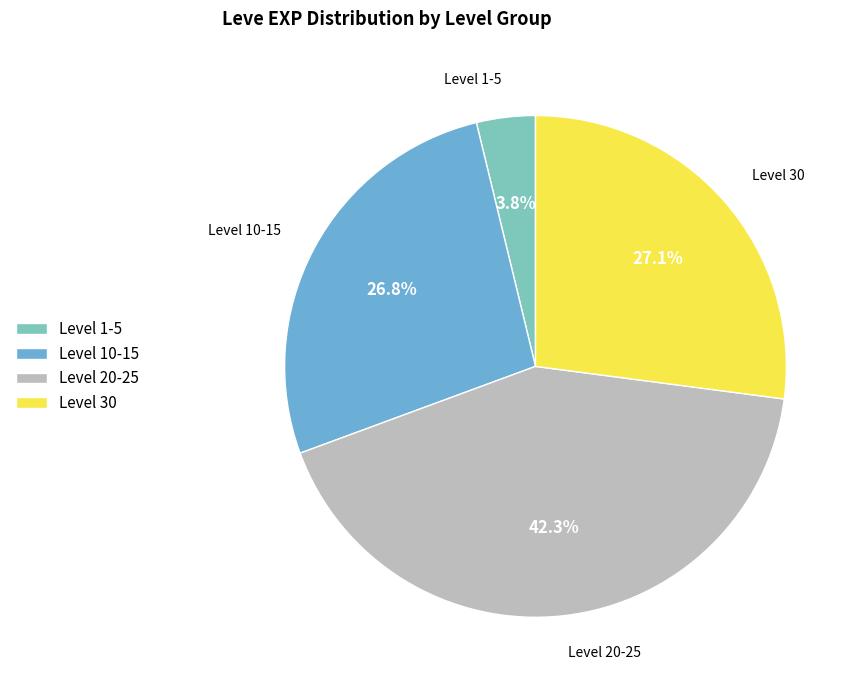

What percentage is NOT represented by Level 20-25?

57.7%